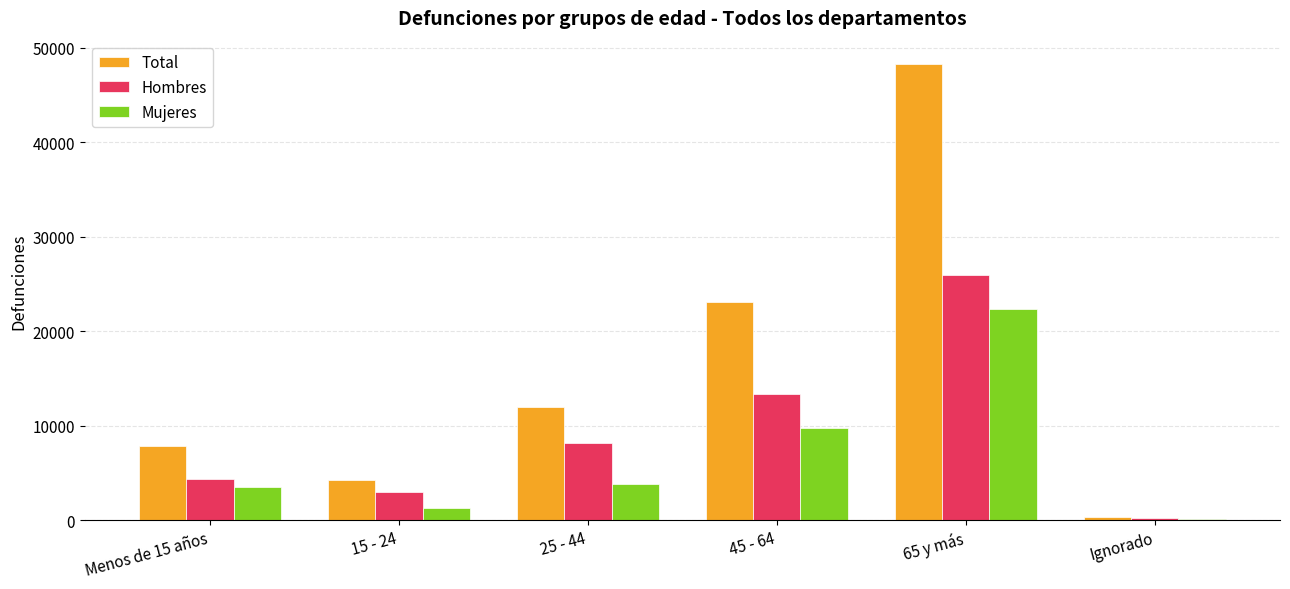

How many groups of bars are there?

6